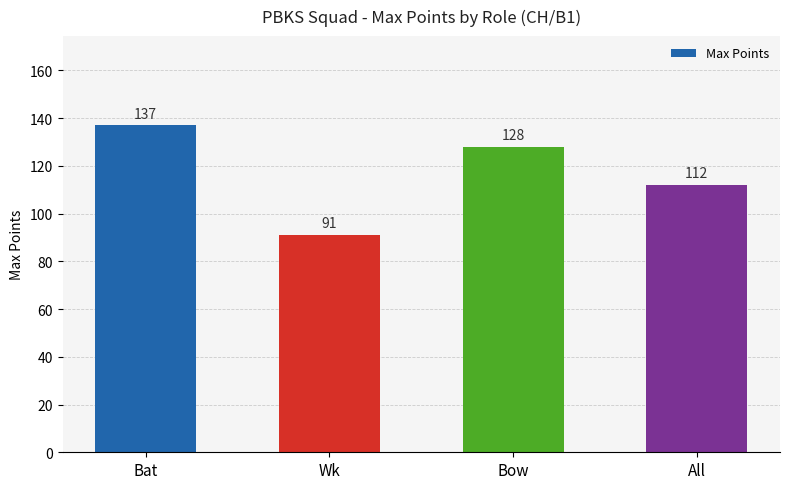

At which label is the value closest to 114?

All